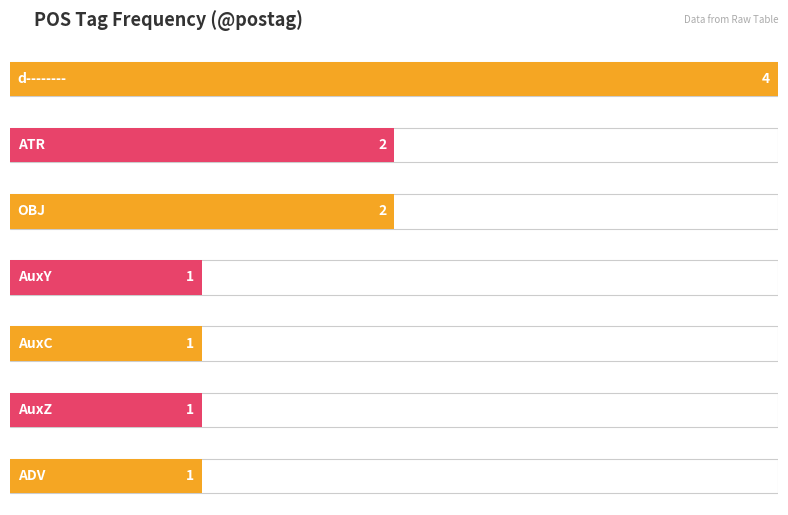

Reading right to left, extract all data points from this chart.

1	1	1	1	2	2	4